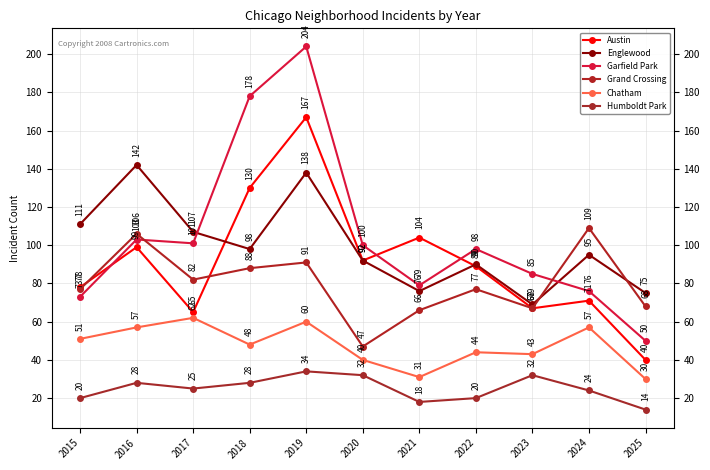

How many interior local peaks does the Chatham series have?

4